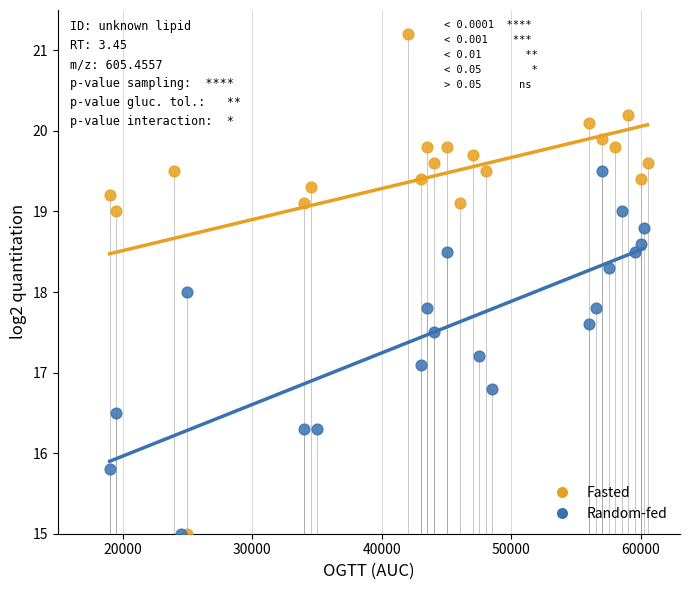

What are all the series names shown in the legend?

Fasted, Random-fed